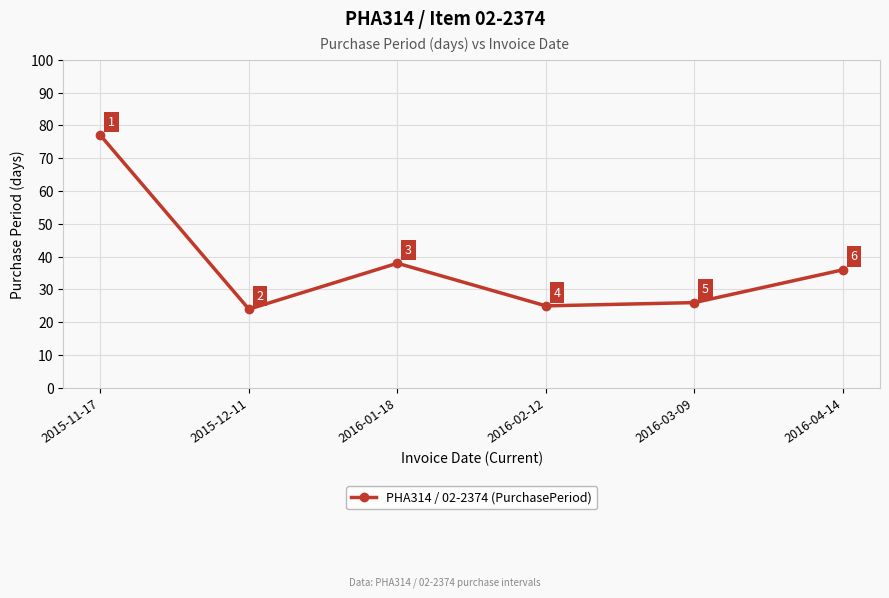

At which label is the value closest to 50?

2016-01-18